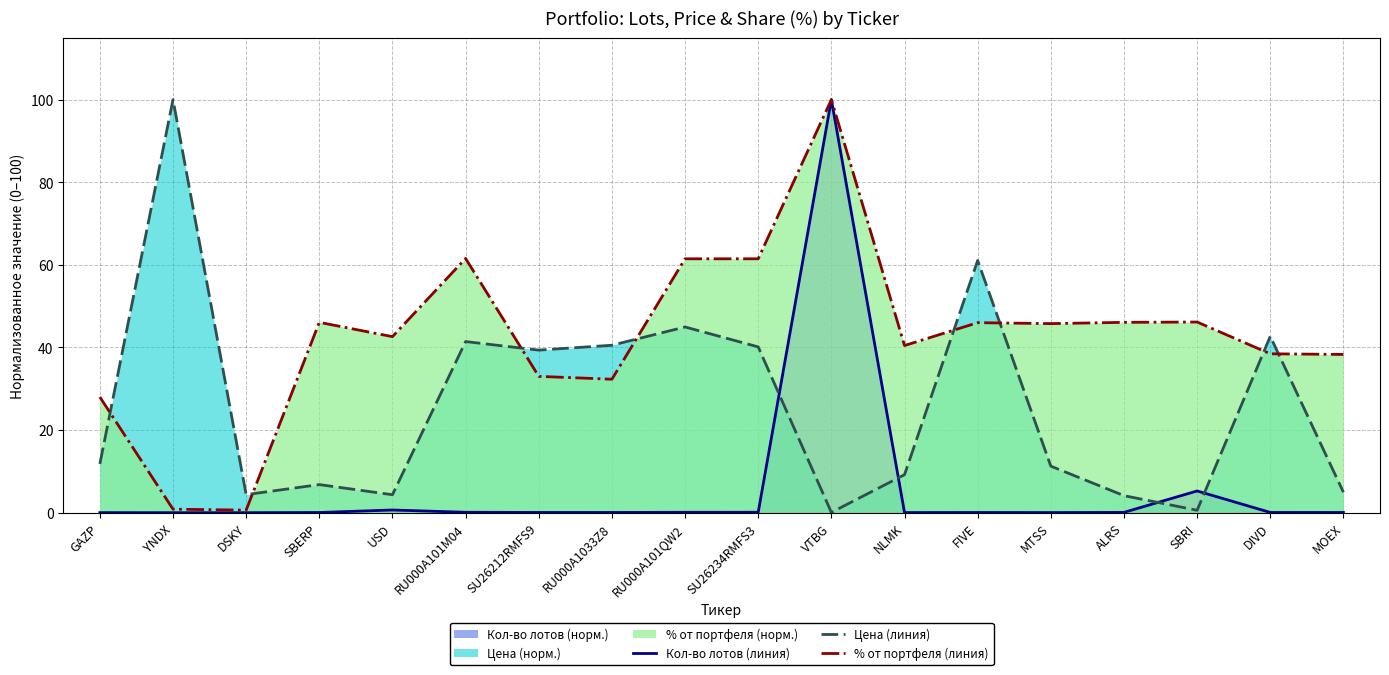

True or false: % от портфеля (линия) has more than 0 interior local peaks.

True